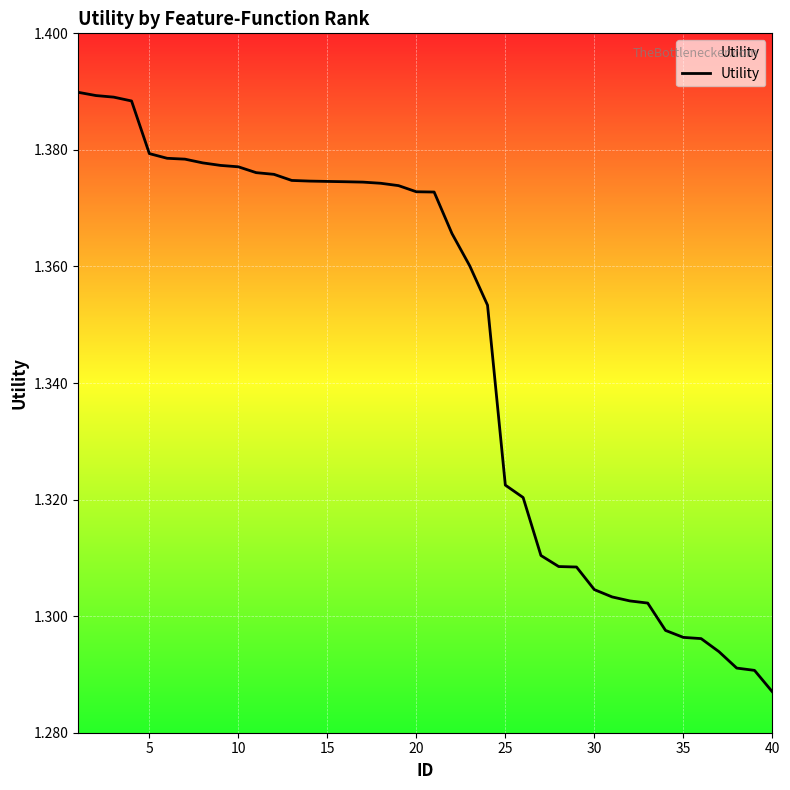

How many values are between 1 and 2?

40